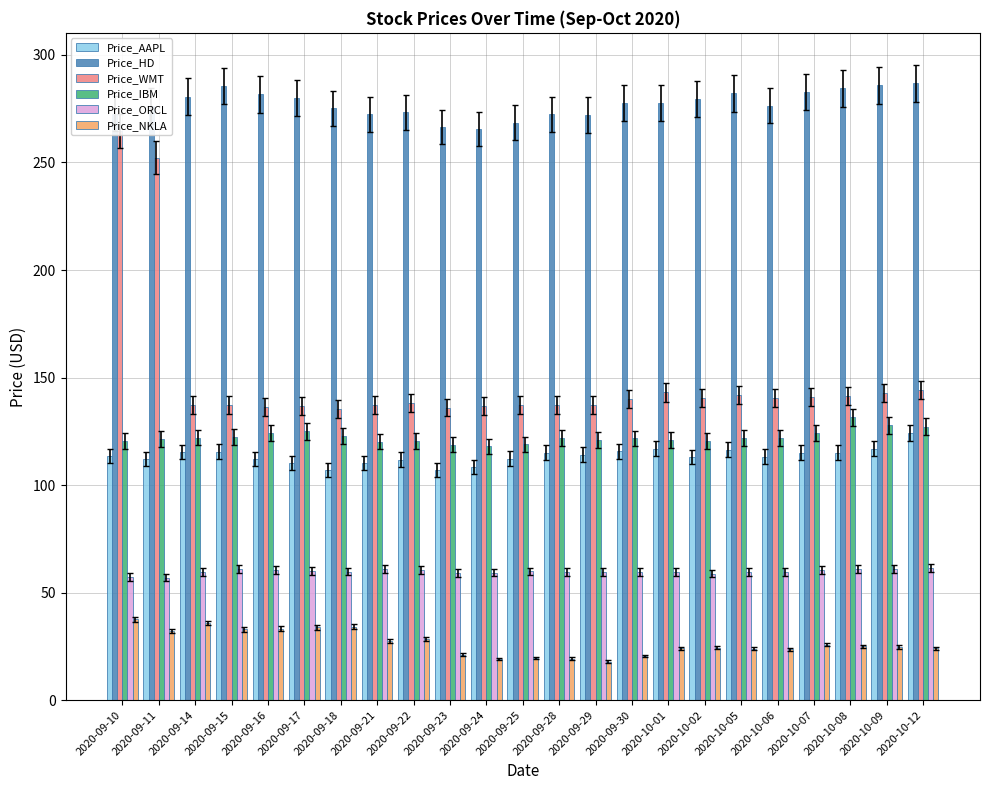

True or false: Price_NKLA has a value of 33.5 at 2020-09-25.

False